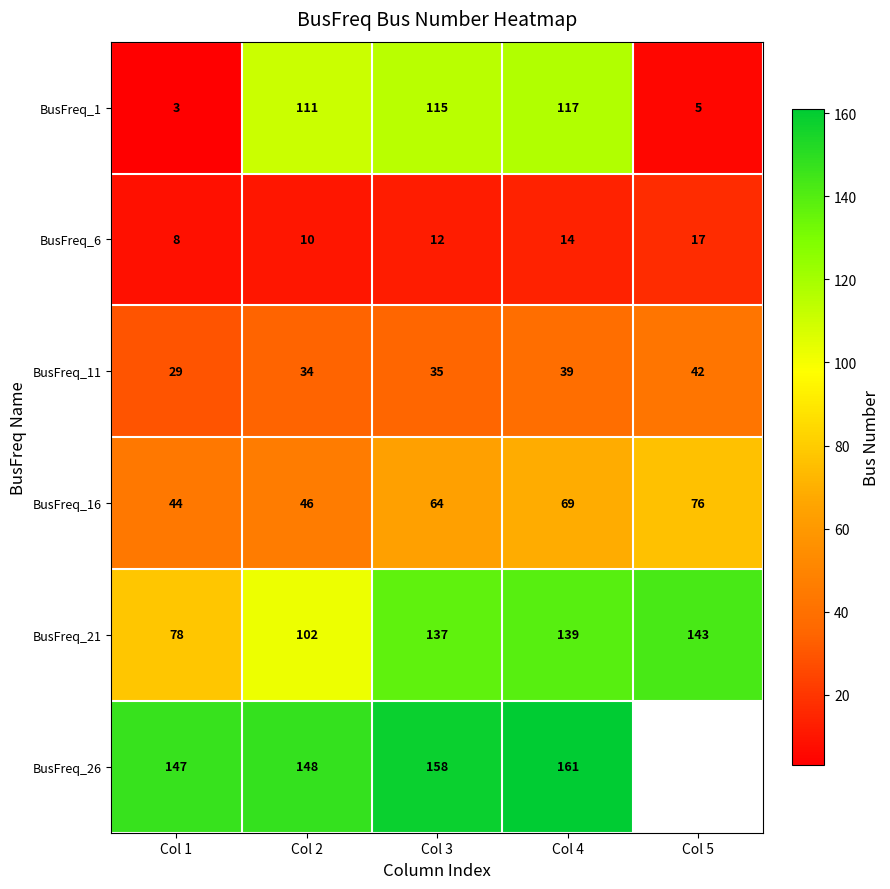

At which category is the sum across all series the highest?

Col 4